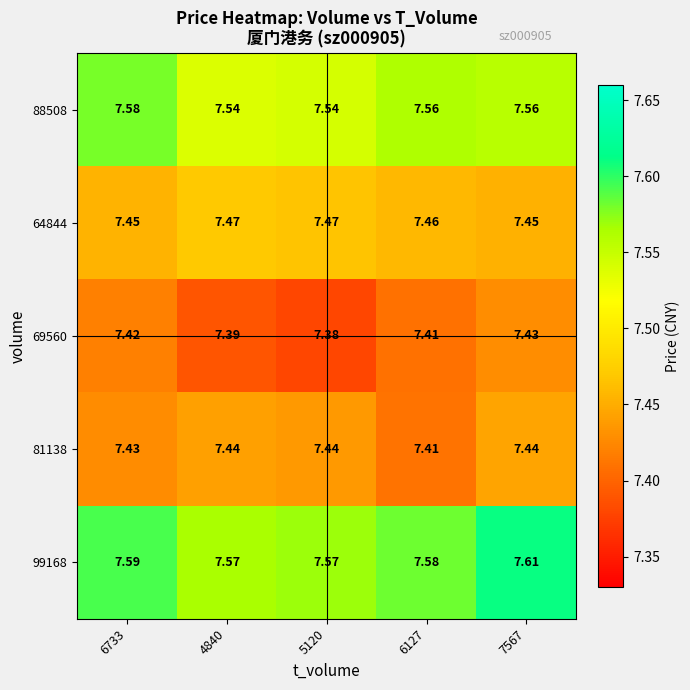

How many categories are shown in the chart?

5